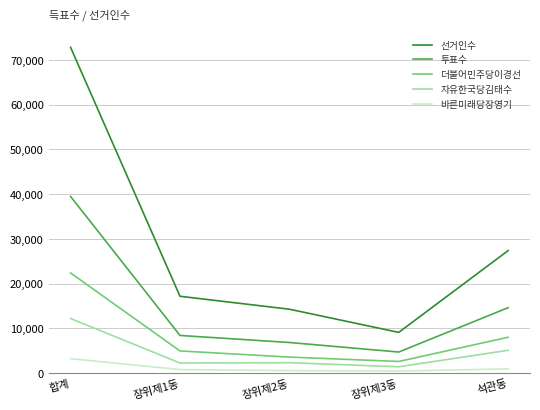

How many categories are shown in the chart?

5